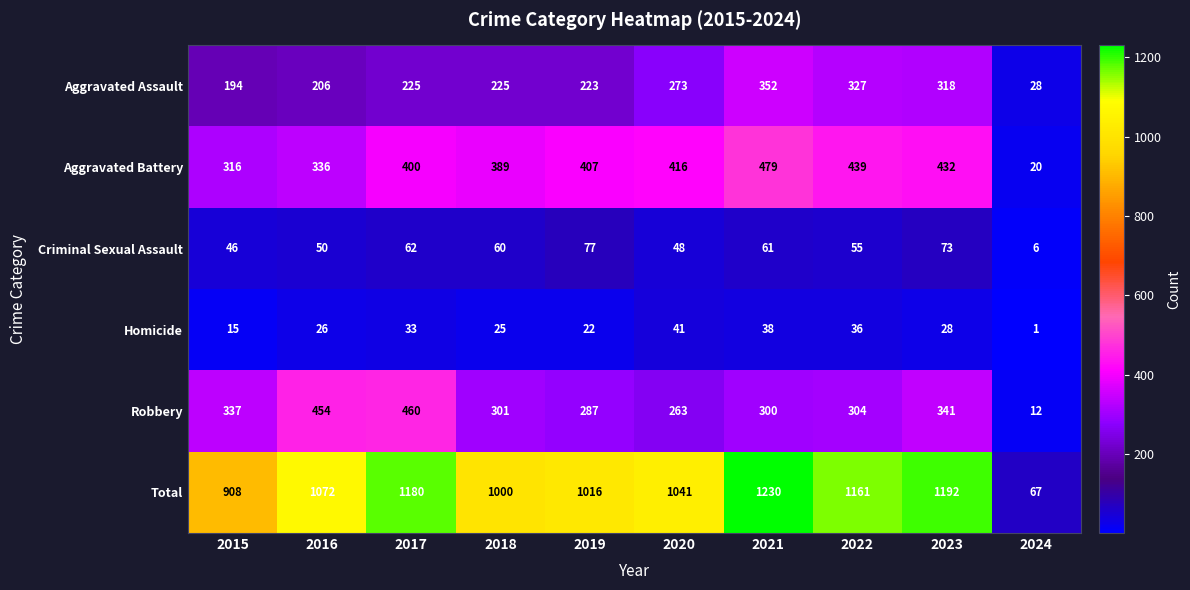

At which category is the sum across all series the highest?

2021